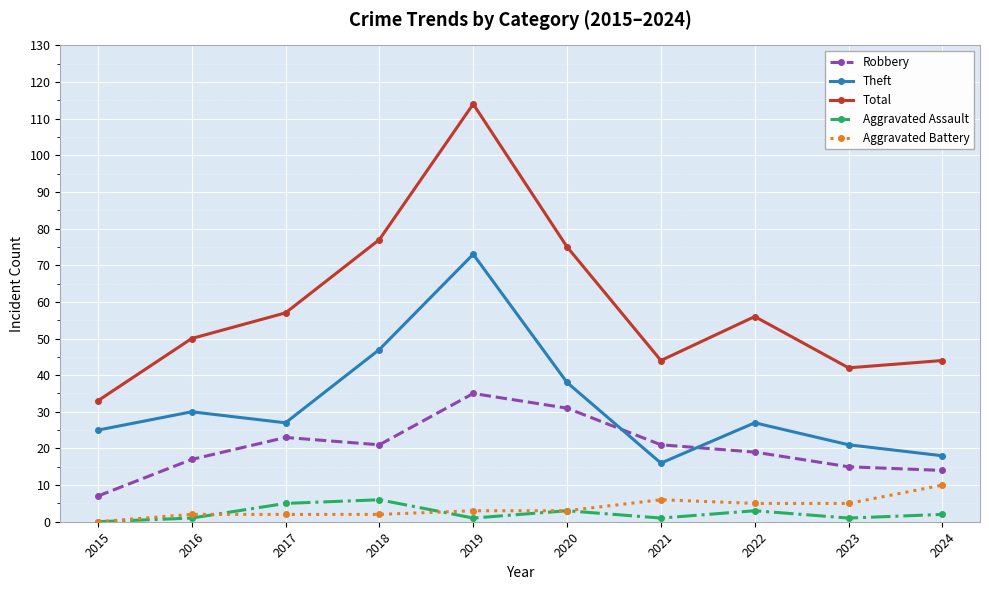

What is the difference between the highest and lowest values at 2020?

72